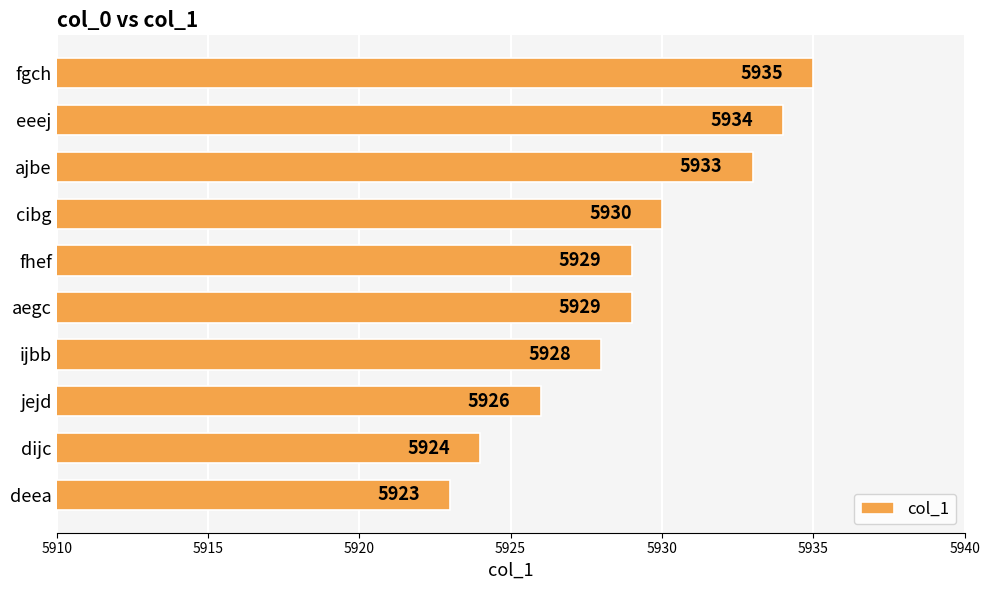

Is it true that the value at ajbe is 8622?

False